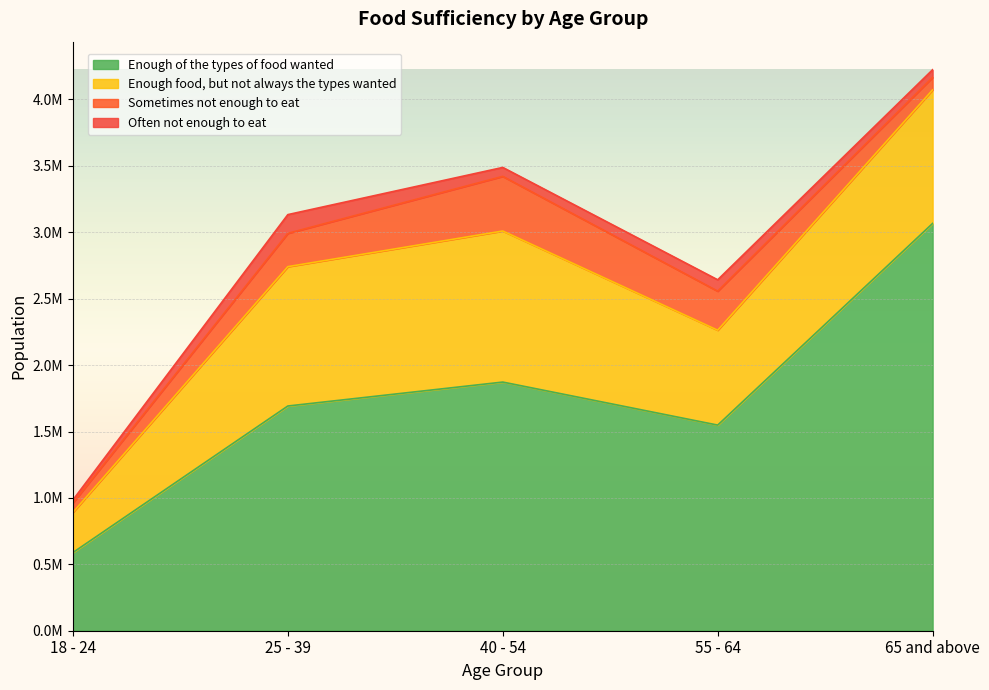

List the series in order of their peak value, highest first.

Enough of the types of food wanted, Enough food, but not always the types wanted, Sometimes not enough to eat, Often not enough to eat